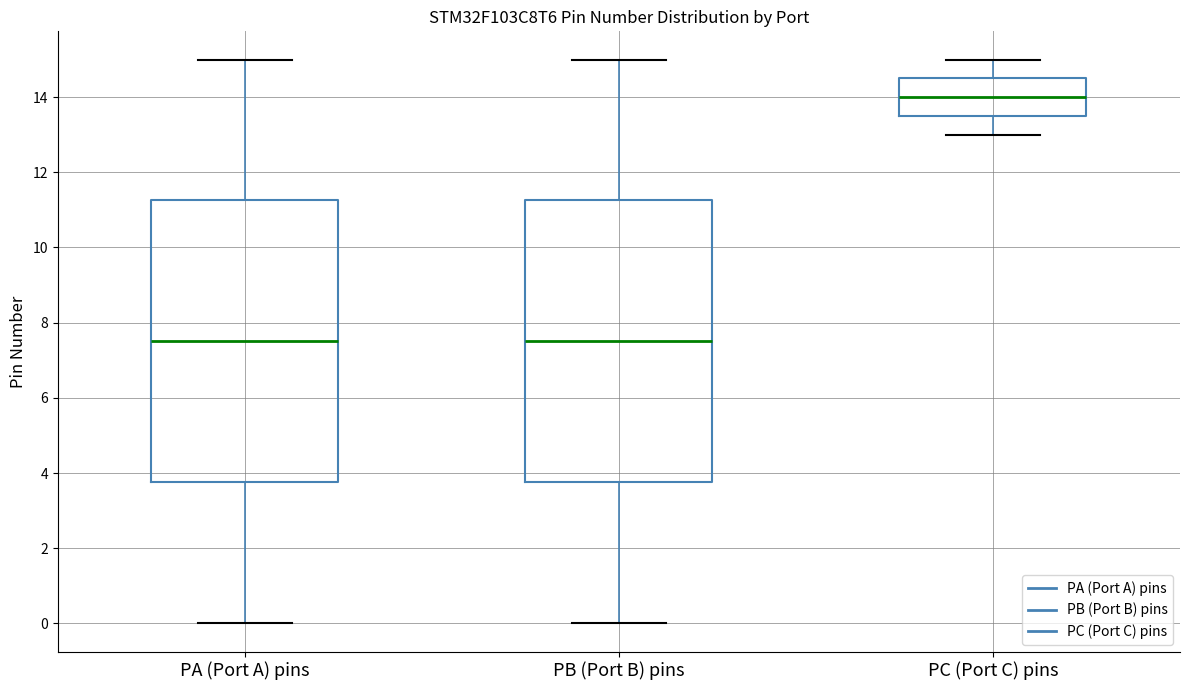

Reading left to right, transcribe this box plot: for each box, give where its median line is, the range the box spans, and where its two whiskers end, as read against the y-axis. The values are not printed on the chart, so give them approximately, as read against the axis.

PA (Port A) pins: median 7.6, box 3.8 to 11.2, whiskers 0.0 to 15.0
PB (Port B) pins: median 7.6, box 3.8 to 11.2, whiskers 0.0 to 15.0
PC (Port C) pins: median 14.0, box 13.6 to 14.6, whiskers 13.0 to 15.0